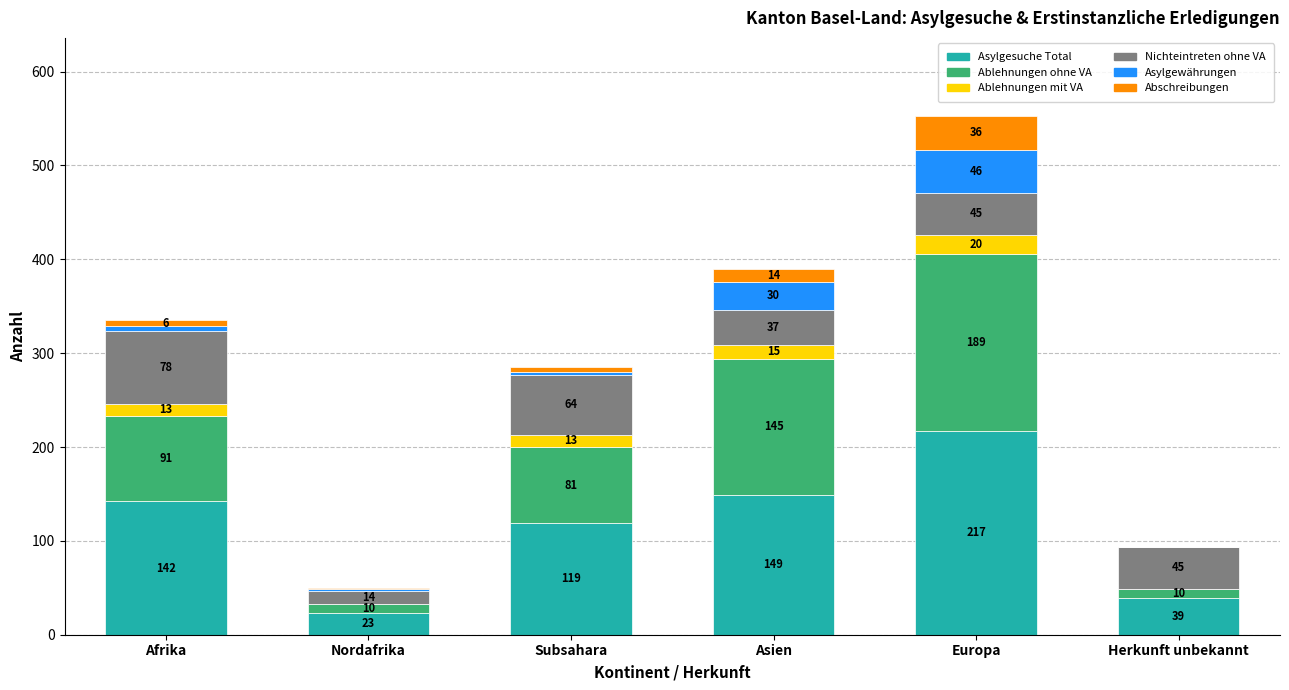

What is the maximum value for Asylgesuche Total?

217